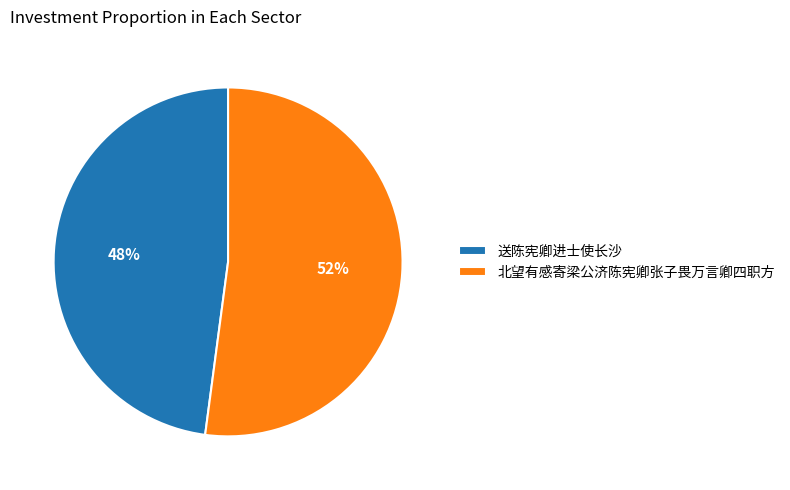

Is the sum of 送陈宪卿进士使长沙 and 北望有感寄梁公济陈宪卿张子畏万言卿四职方 greater than half?

Yes